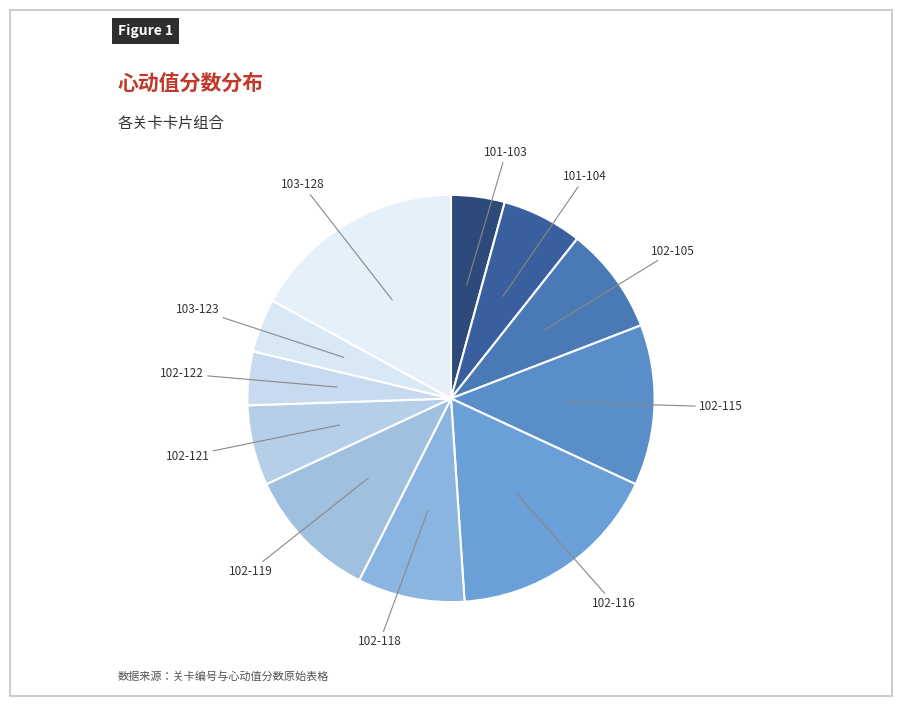

Is there a majority slice in this chart?

No